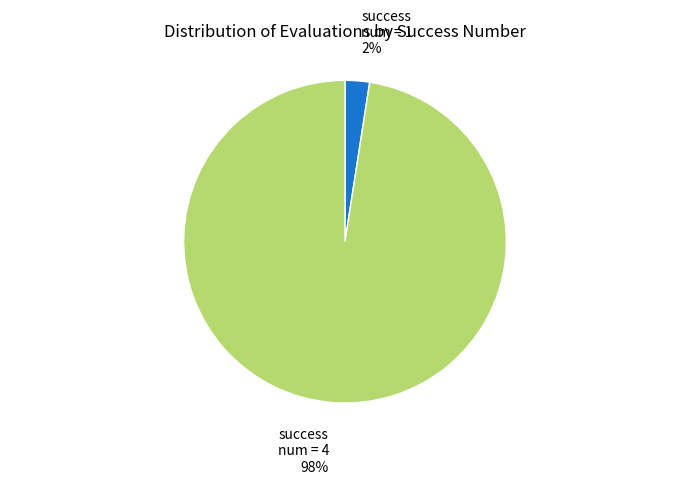

To the nearest percent, what is the average slice percentage?

50%